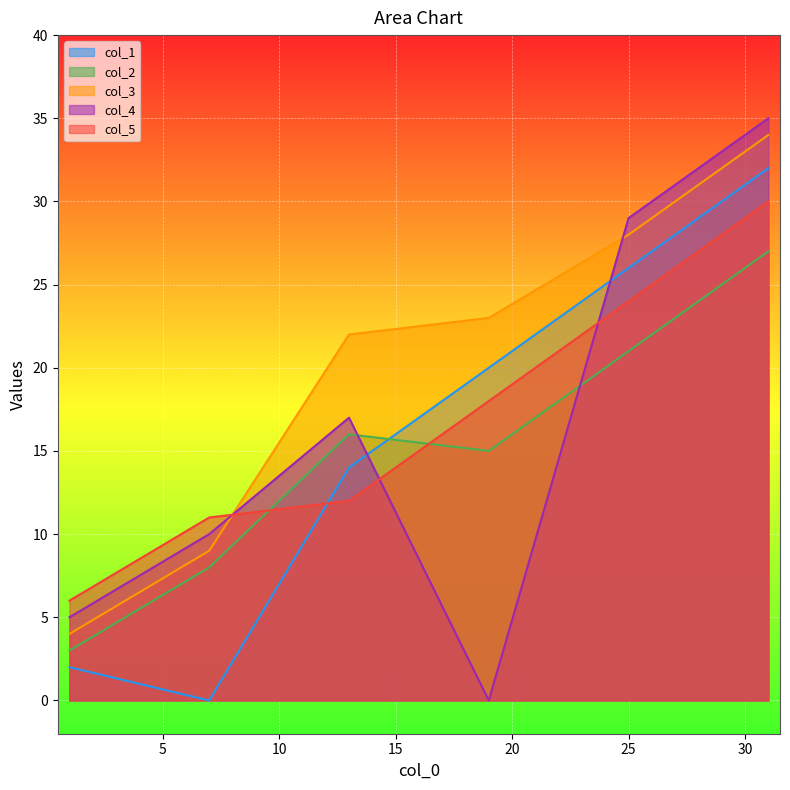

At how many categories does at least one series exceed 17?

4